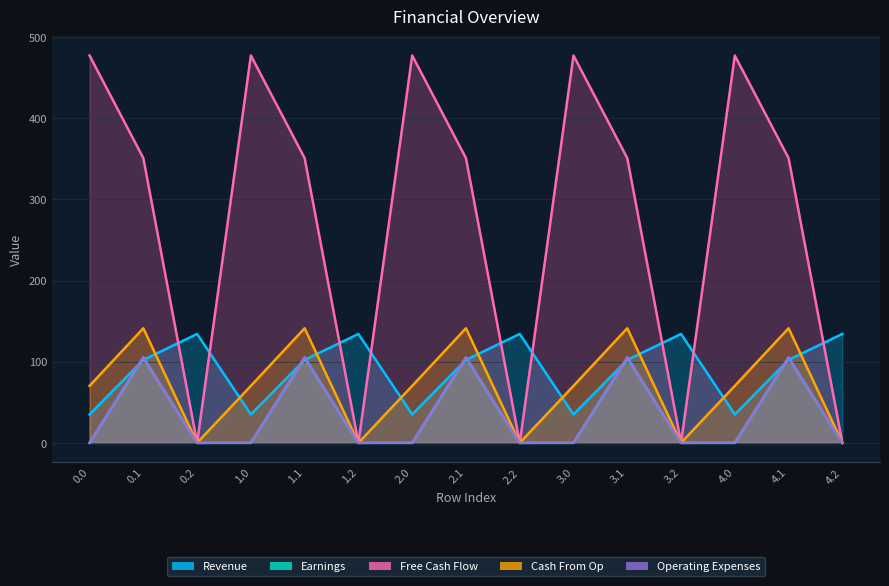

What is the greatest value displayed?

477.2